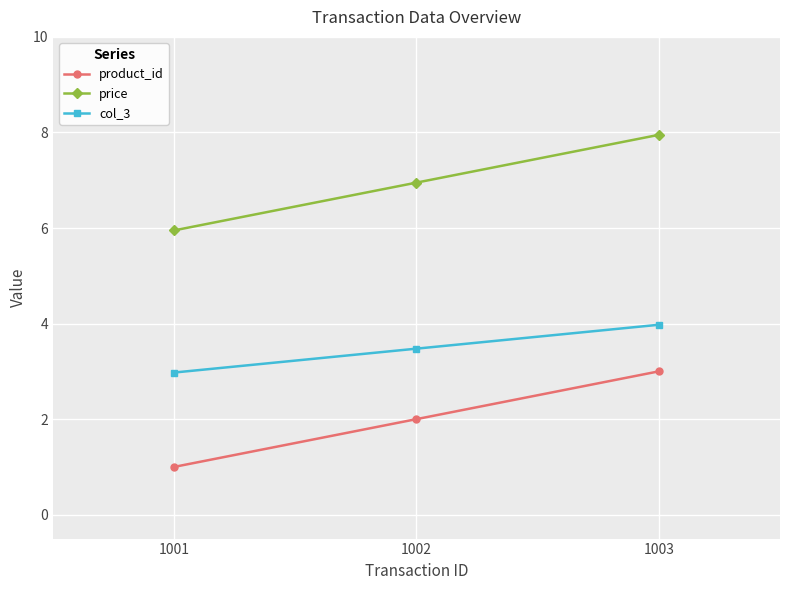

Reading left to right, what are all the values shown in this chart?

product_id: 1001=1.0	1002=2.0	1003=3.0
price: 1001=6.0	1002=7.0	1003=8.0
col_3: 1001=3.0	1002=3.5	1003=4.0